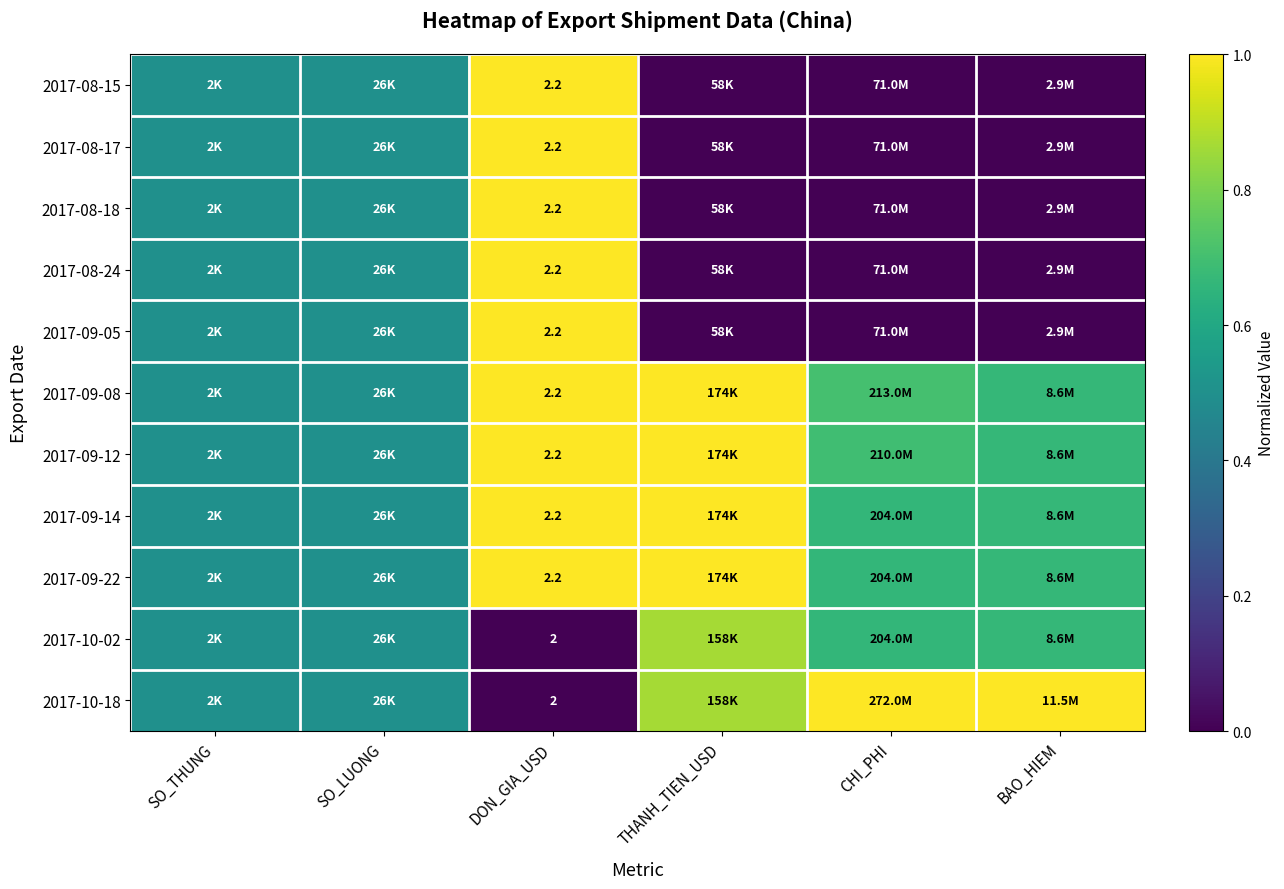

At DON_GIA_USD, list the series in order from largest to smallest.

2017-08-15, 2017-08-17, 2017-08-18, 2017-08-24, 2017-09-05, 2017-09-08, 2017-09-12, 2017-09-14, 2017-09-22, 2017-10-02, 2017-10-18